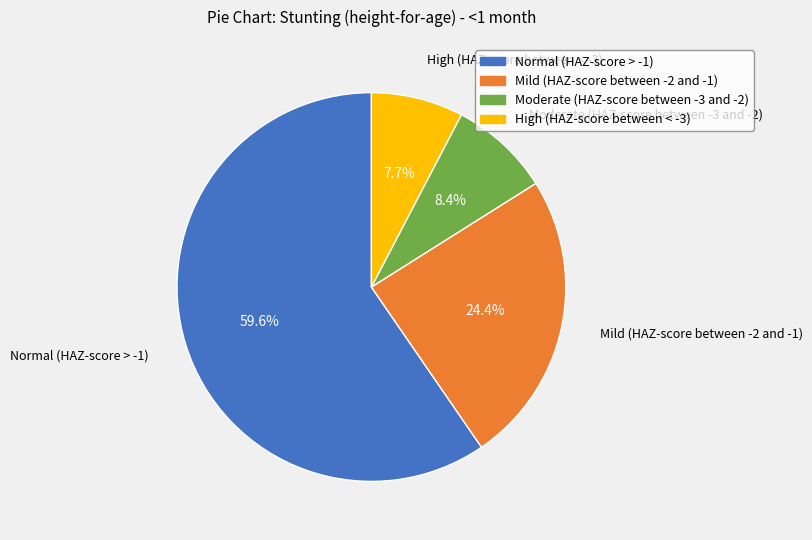

To the nearest percent, what is the combined percentage of Normal (HAZ-score > -1) and Mild (HAZ-score between -2 and -1)?

84%